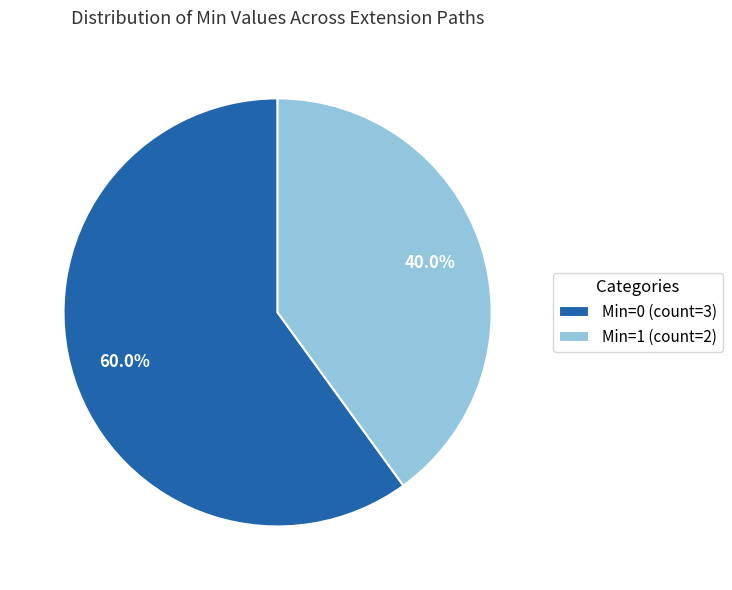

What is the total percentage of Min=1 (count=2) and Min=0 (count=3)?

100.0%